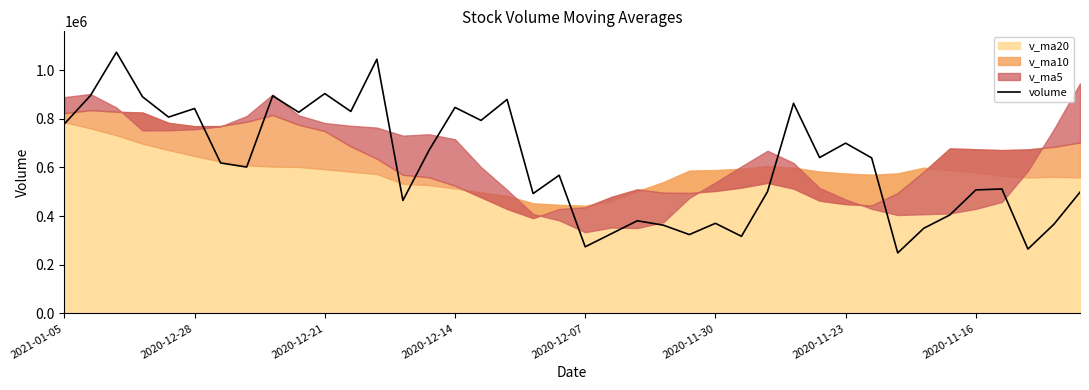

What is the lowest value of the volume series?

248538.2